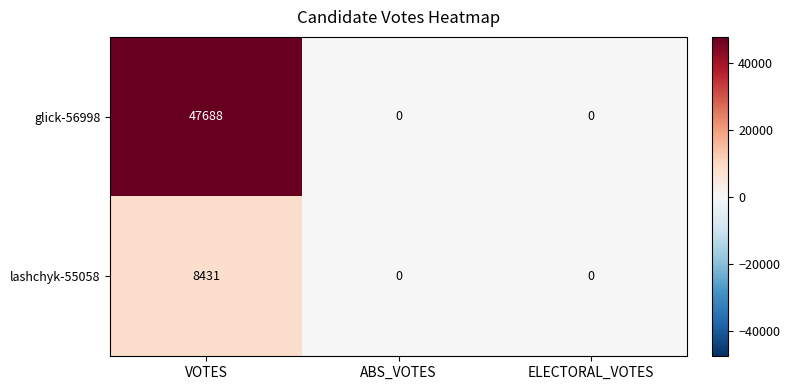

How many data points does each series have?

3